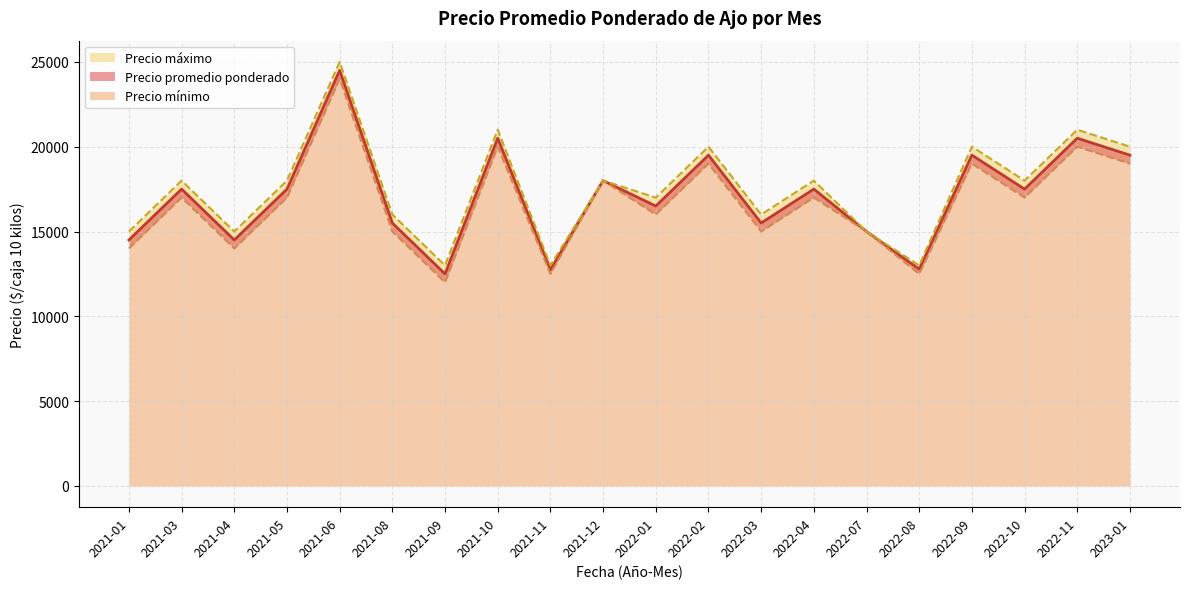

True or false: Precio mínimo and Precio promedio ponderado cross at least once.

False